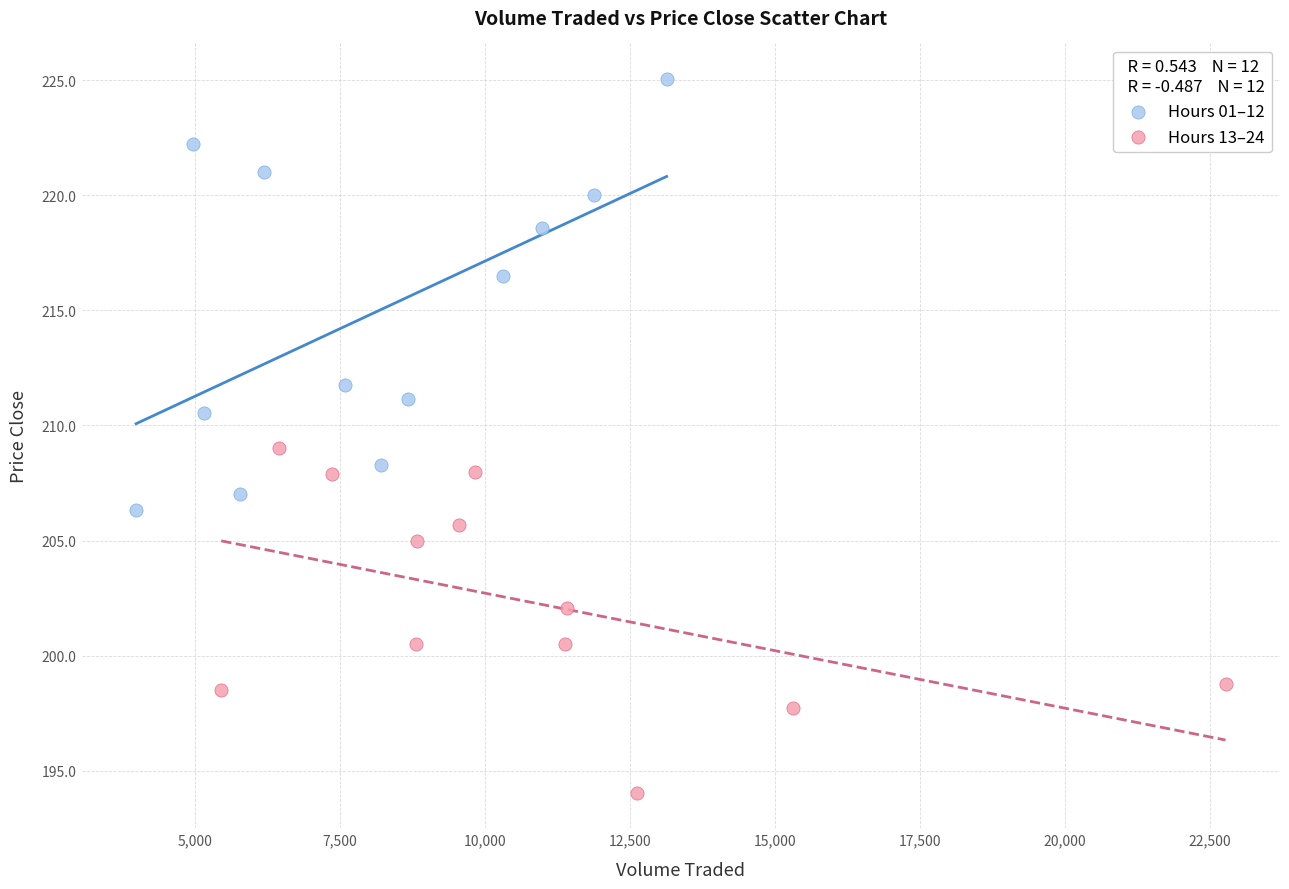

Which series has the widest spread of Y values?

Hours 01–12